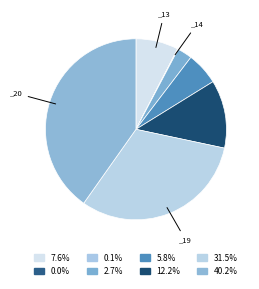

Count the number of slices in the pie.

8